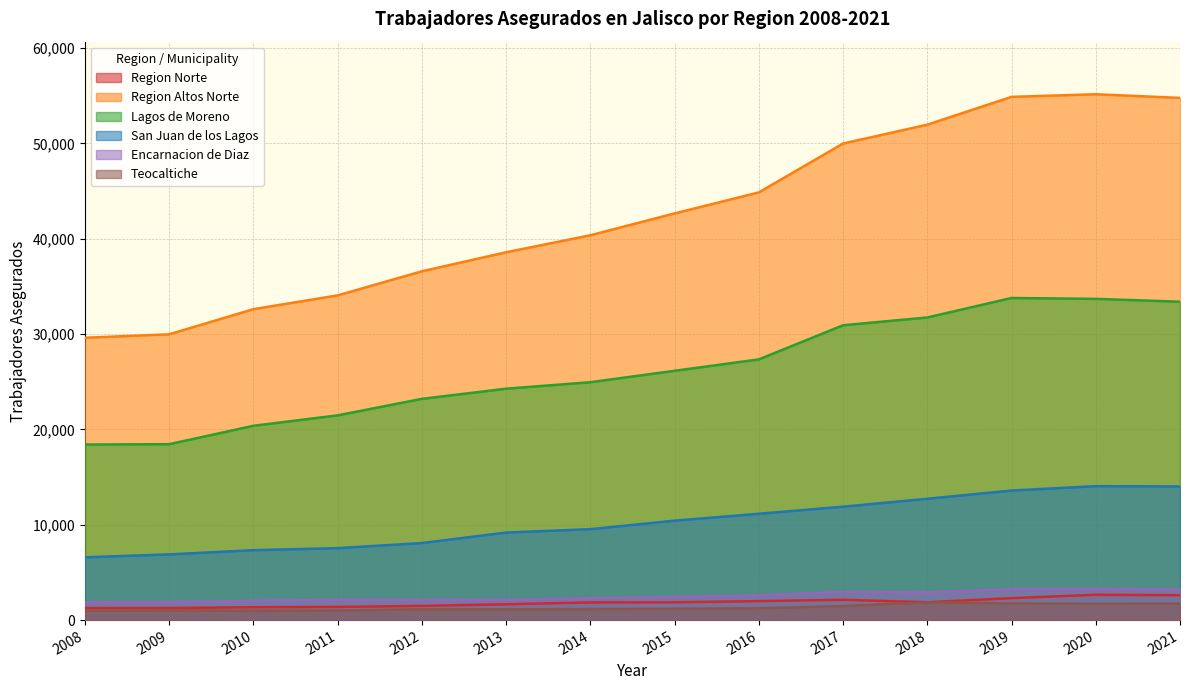

How many values in the San Juan de los Lagos series are below 10427?

7